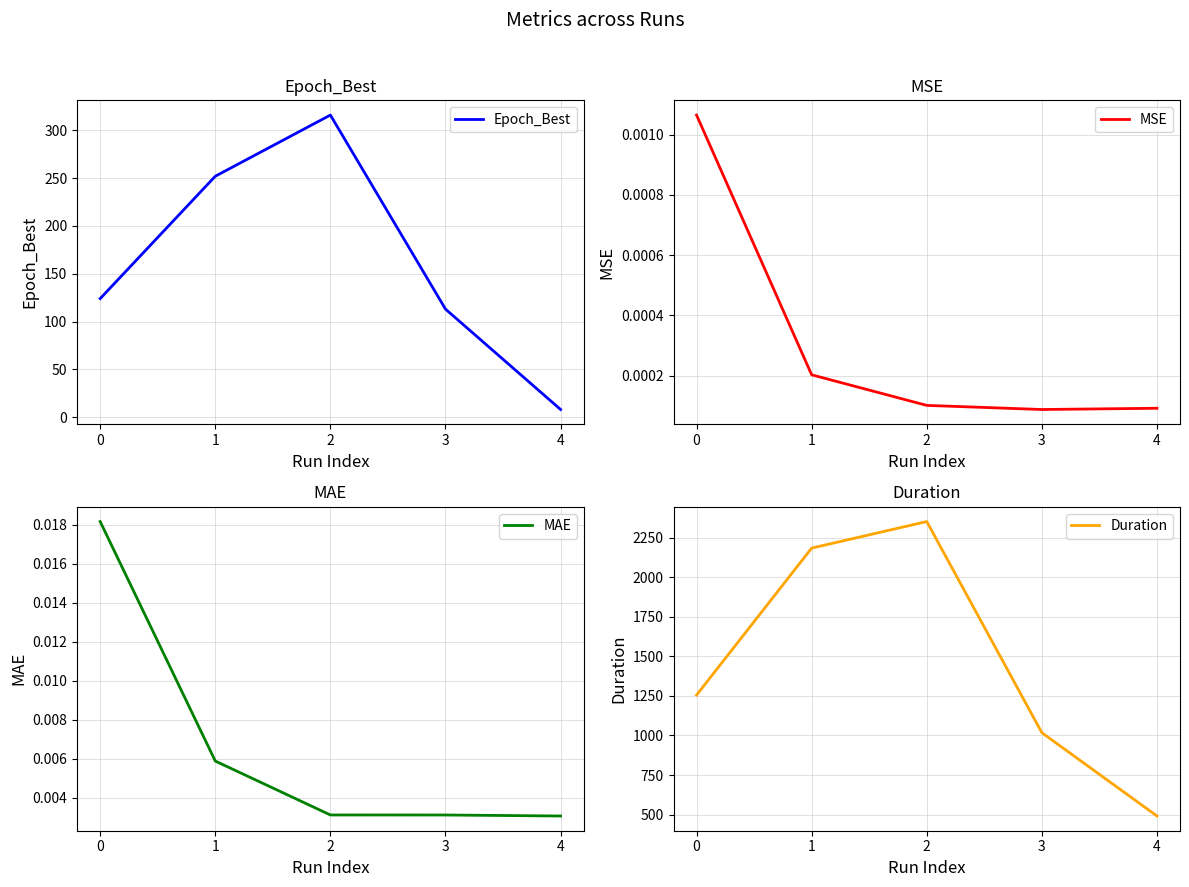

Is the value of MSE at 3 greater than the value of Duration at 3?

No